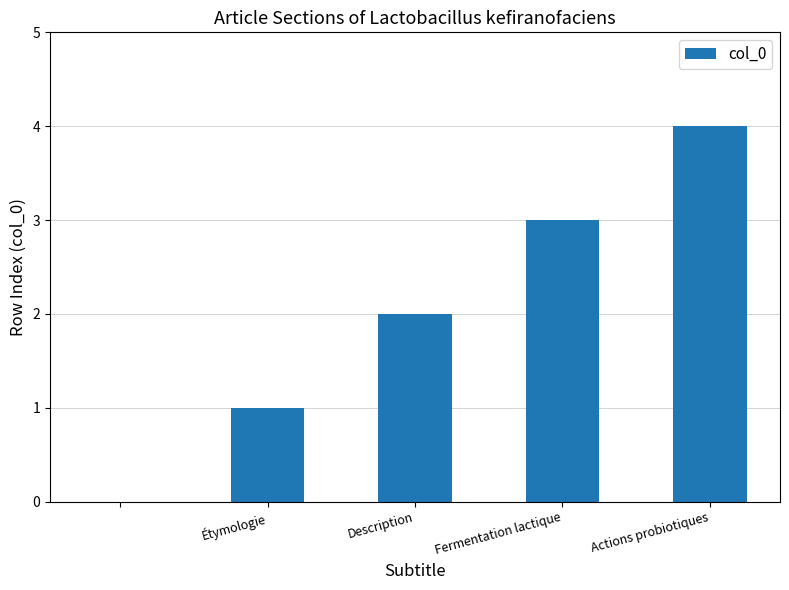

What is the greatest value displayed?

4